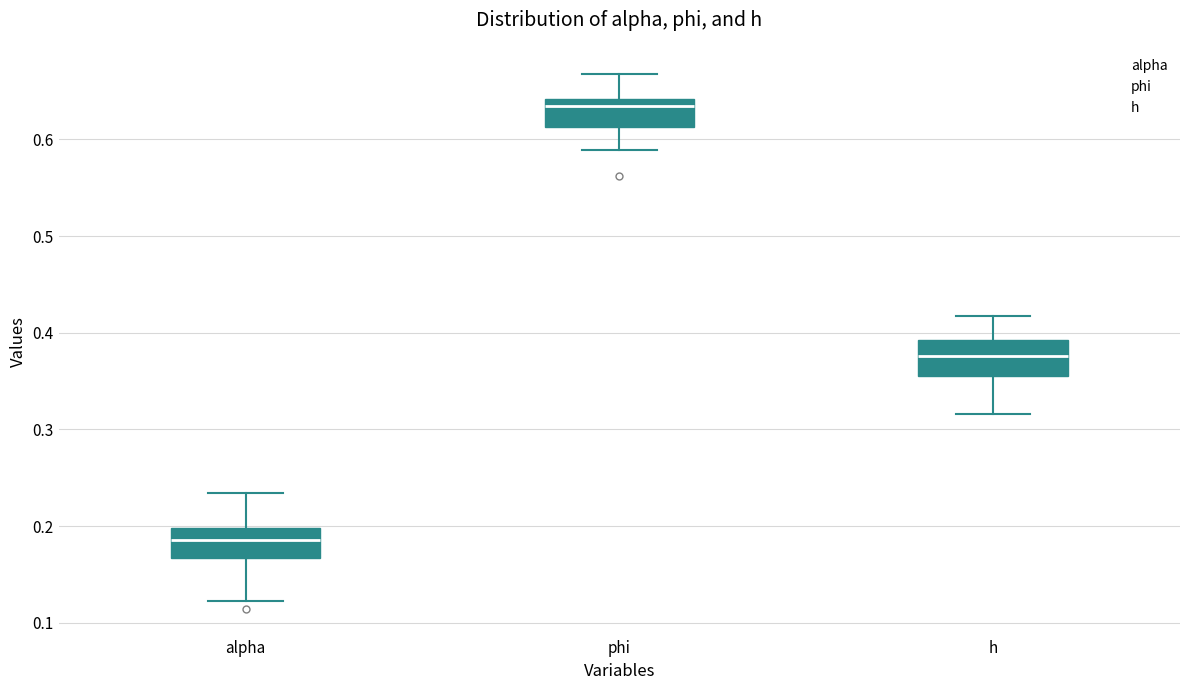

Where does the lower whisker of the box for h end on the y-axis? The values are not printed on the chart, so give them approximately, as read against the axis.

0.32